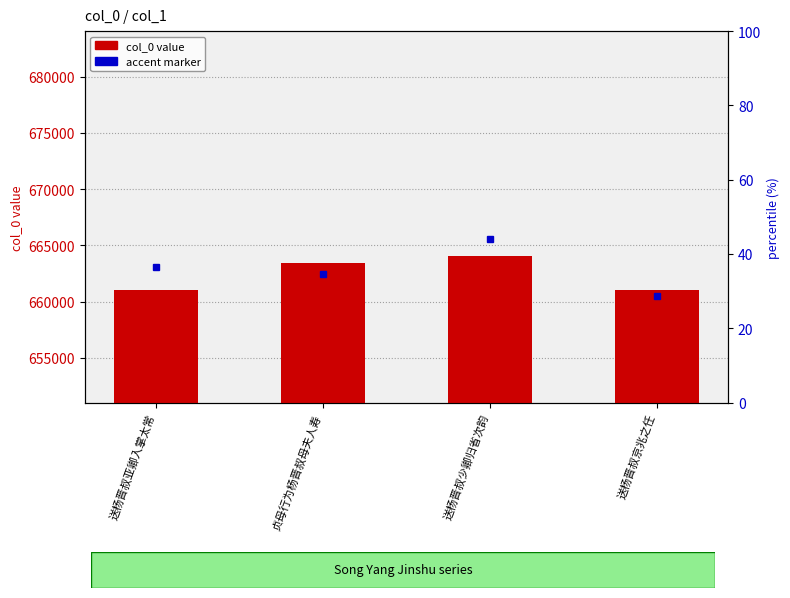

Reading left to right, transcribe all the data shown in this chart.

661068	663460	664059	661020